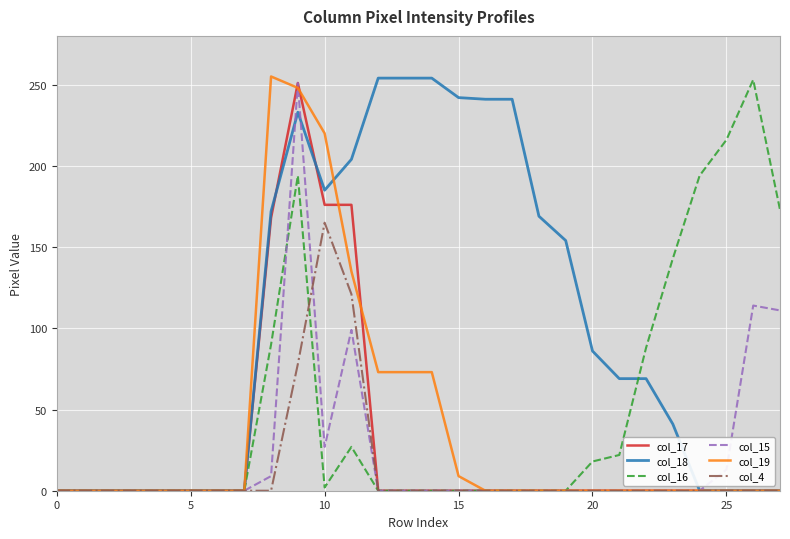

Which series has the largest total across all categories?

col_18